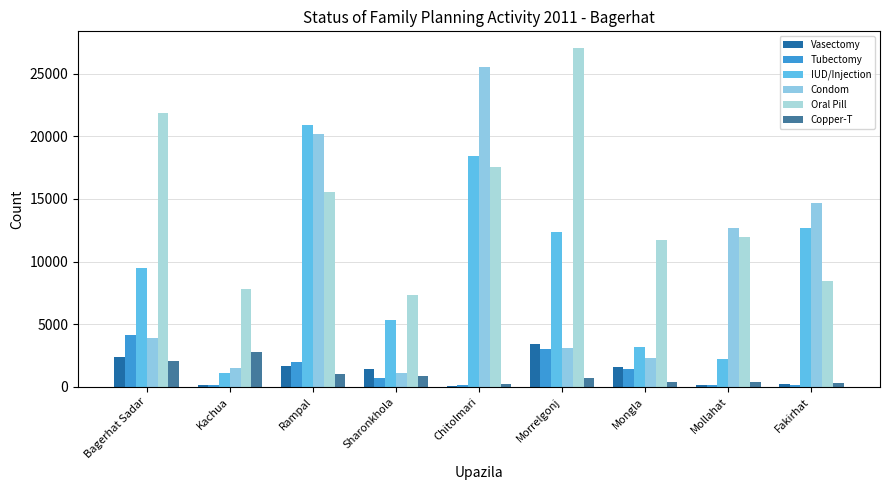

What is the sum of the Copper-T values at Mollahat and Morrelgonj?

1047